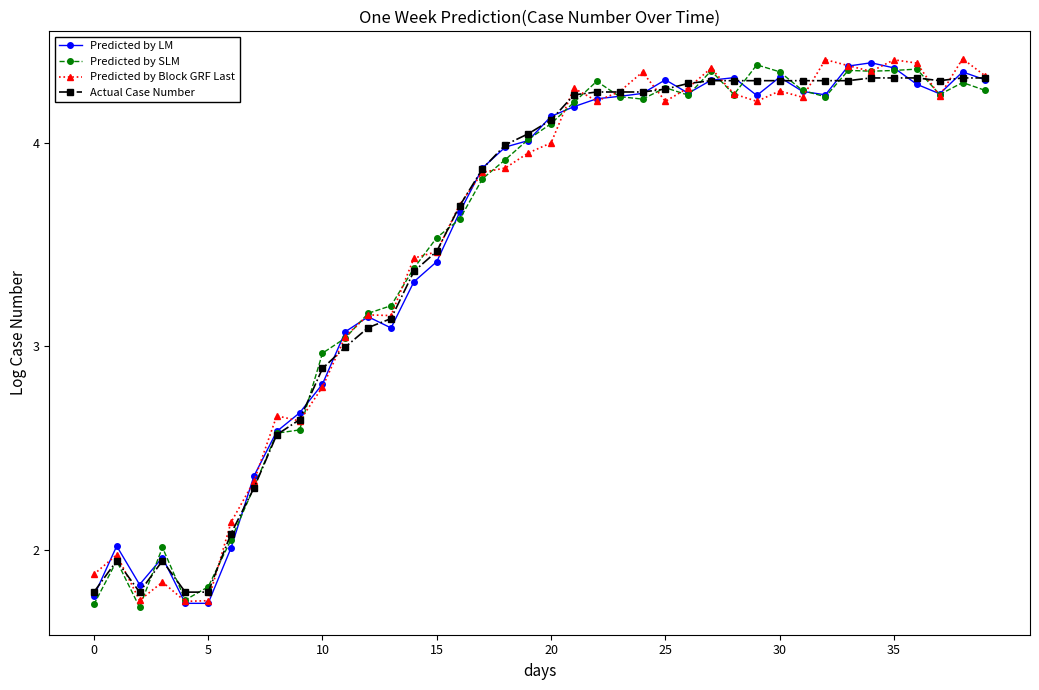

True or false: Actual Case Number has more than 0 interior local peaks.

True